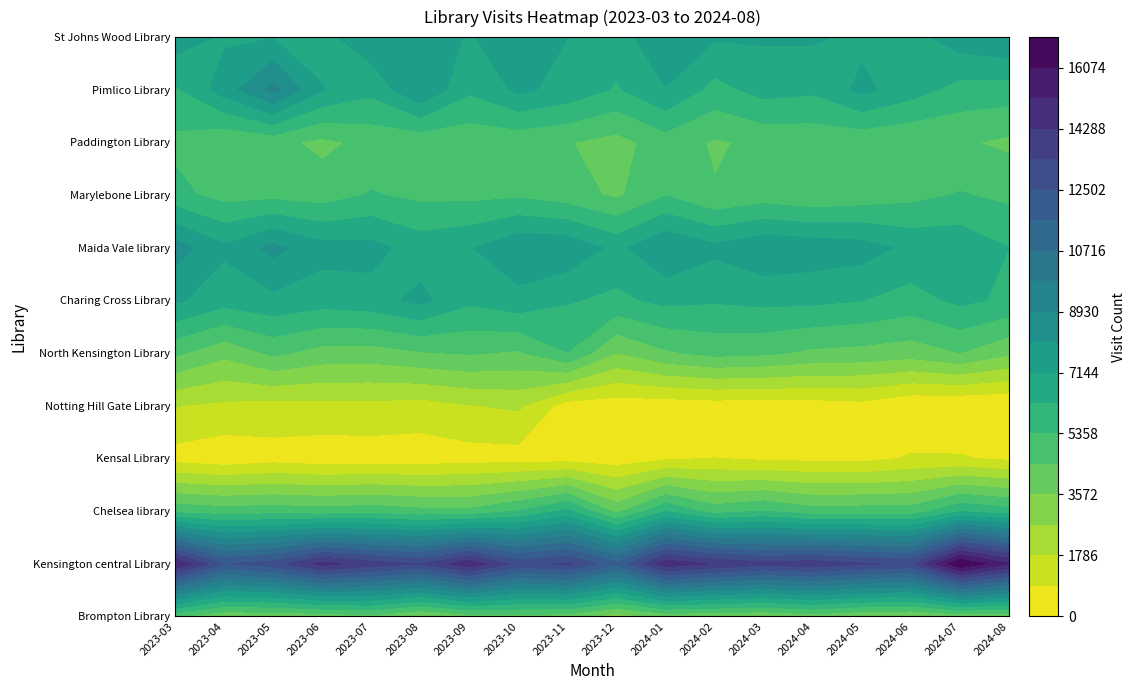

Which series has the largest total across all categories?

Kensington central Library